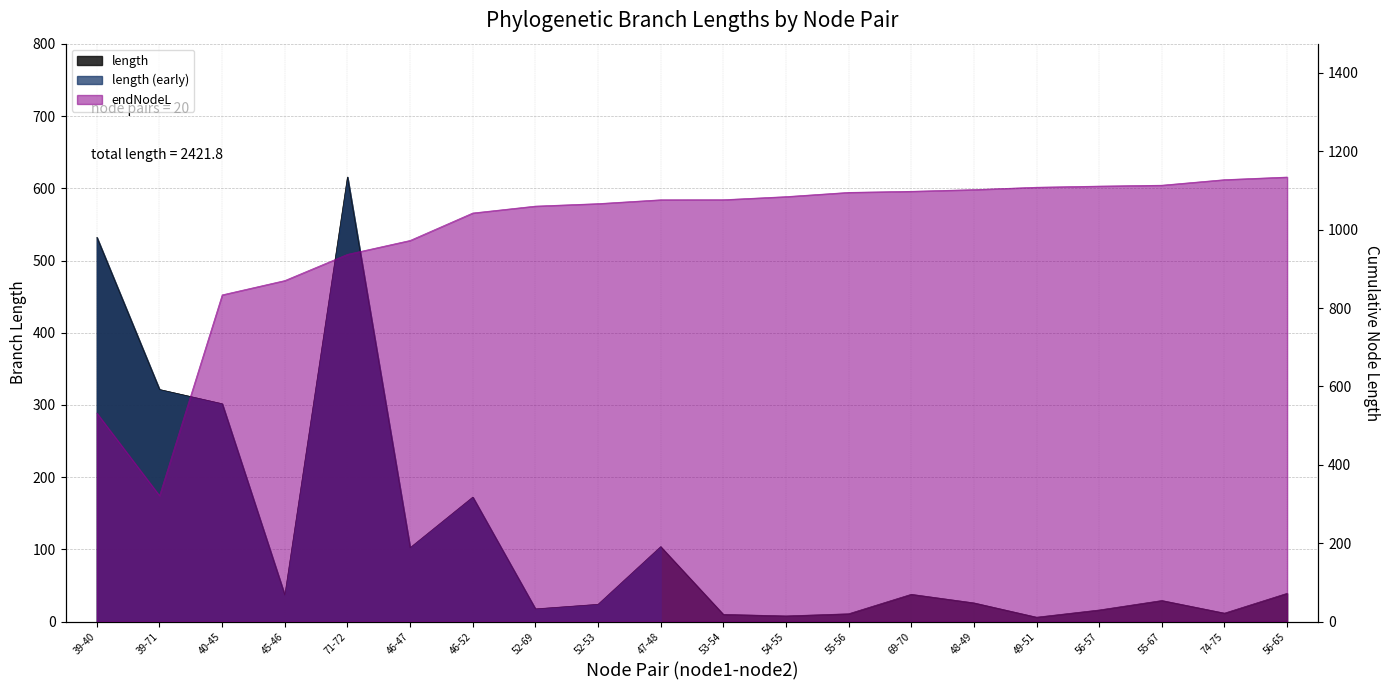

Between 69-70 and 71-72, which is larger?

71-72